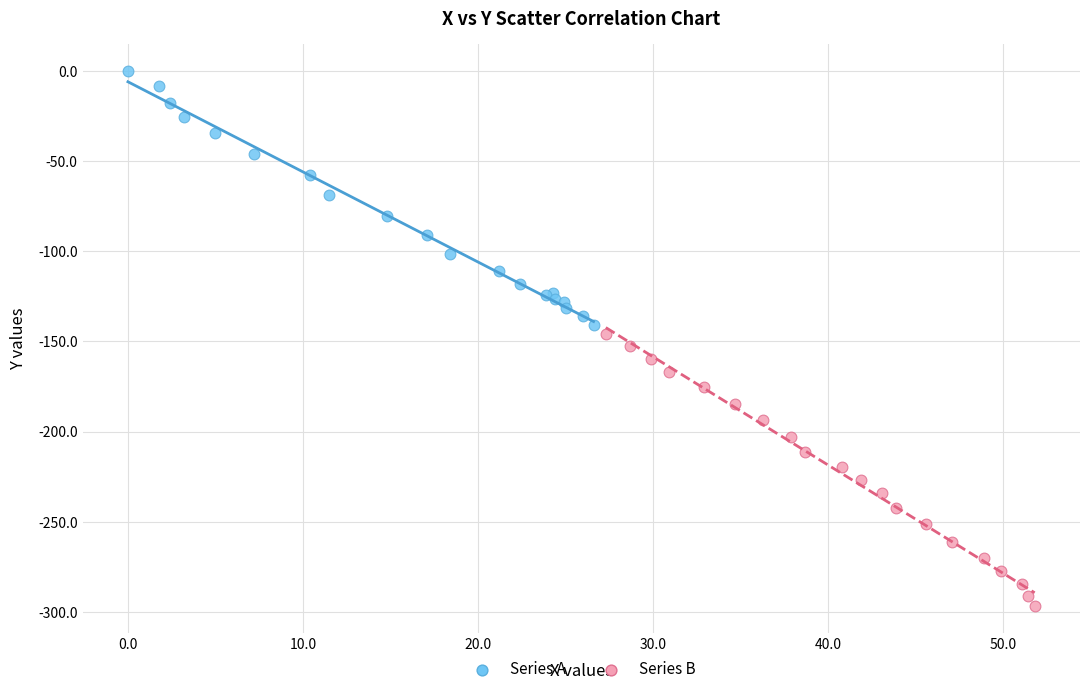

Which series contains the lowest Y value?

Series B